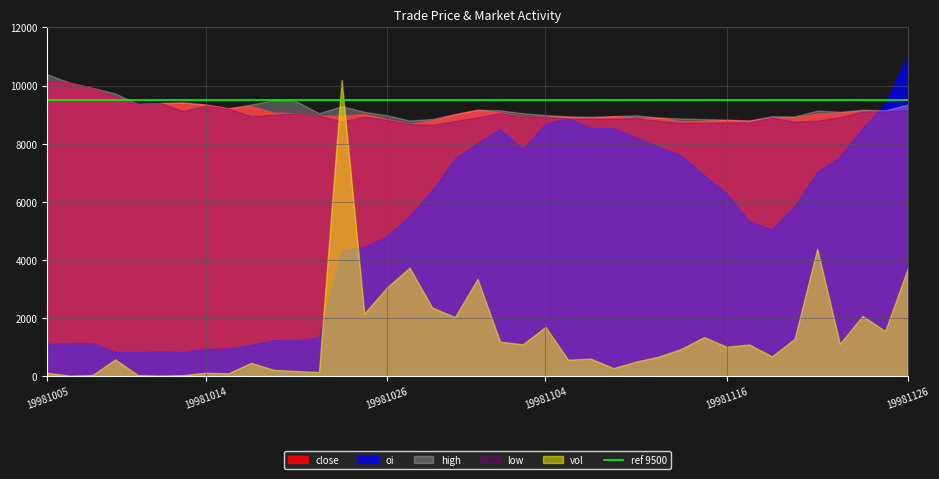

Is the value of high at 19981015 greater than the value of low at 19981104?

Yes